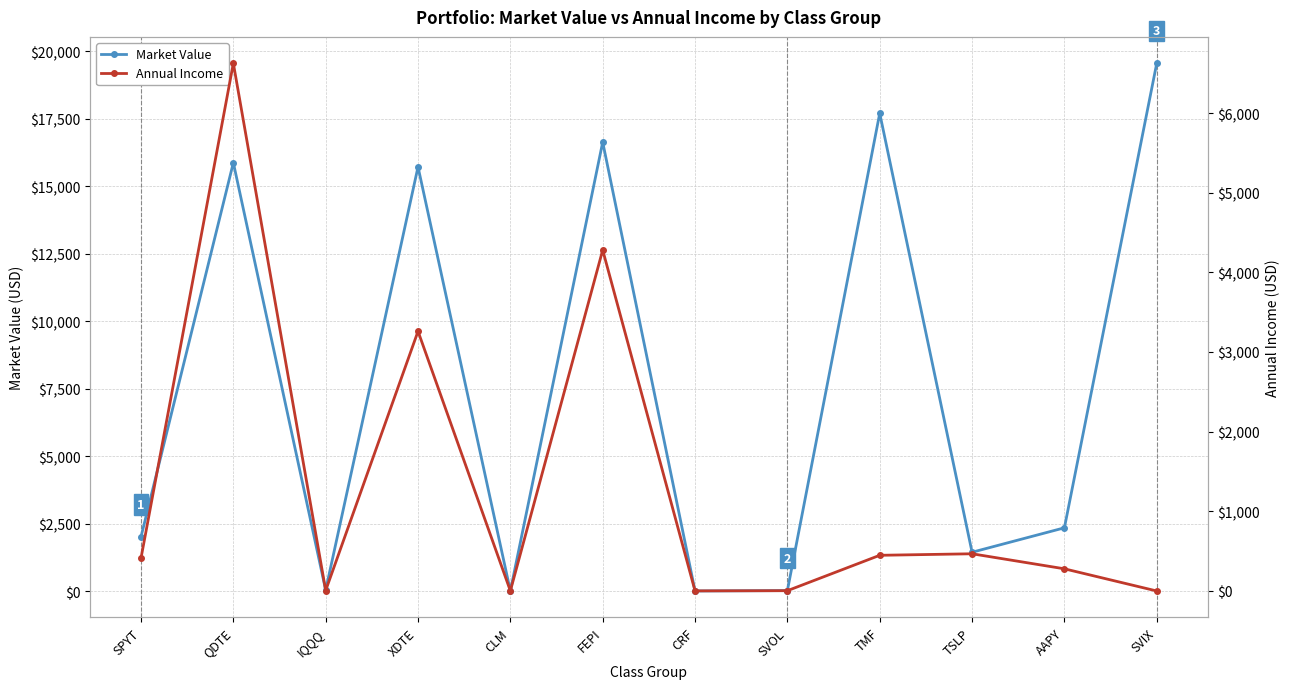

What is the value of the Annual Income point at the 4th from the left?

3260.4